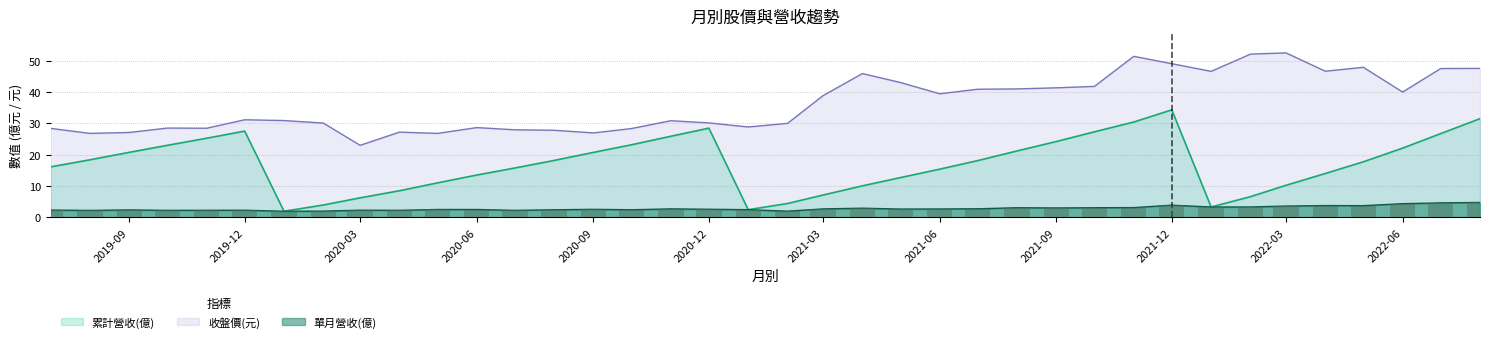

At how many categories does at least one series exceed 27?

34